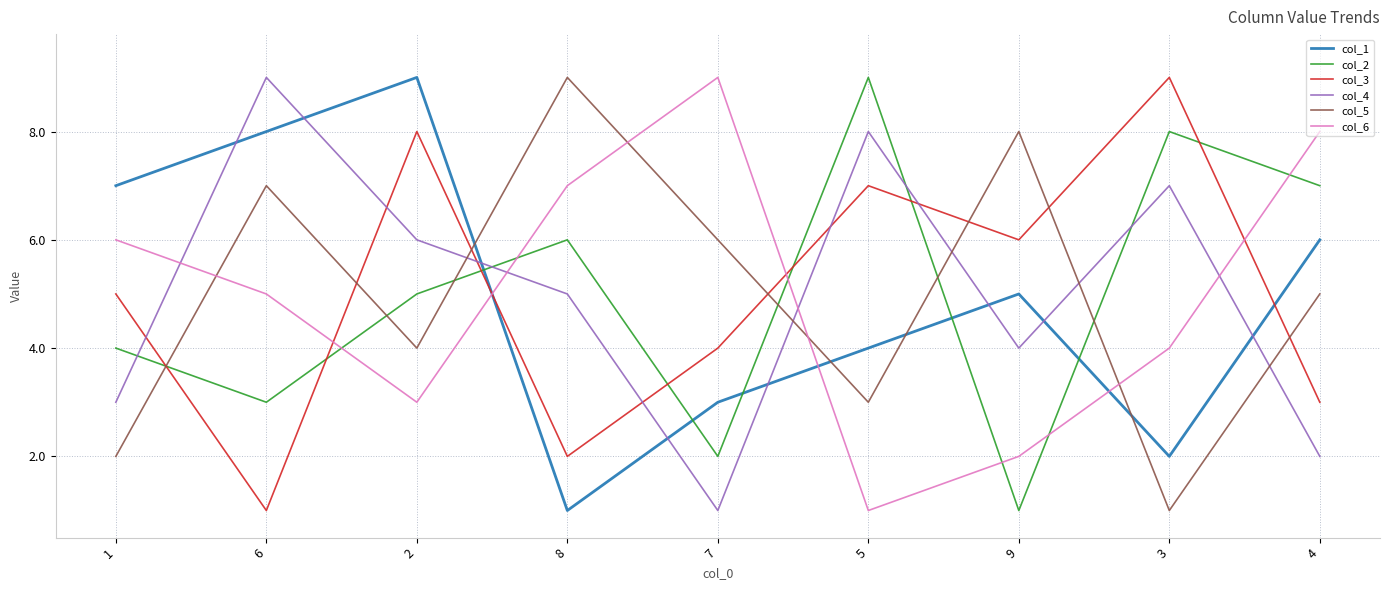

Is the value of col_3 at 1 greater than the value of col_1 at 2?

No